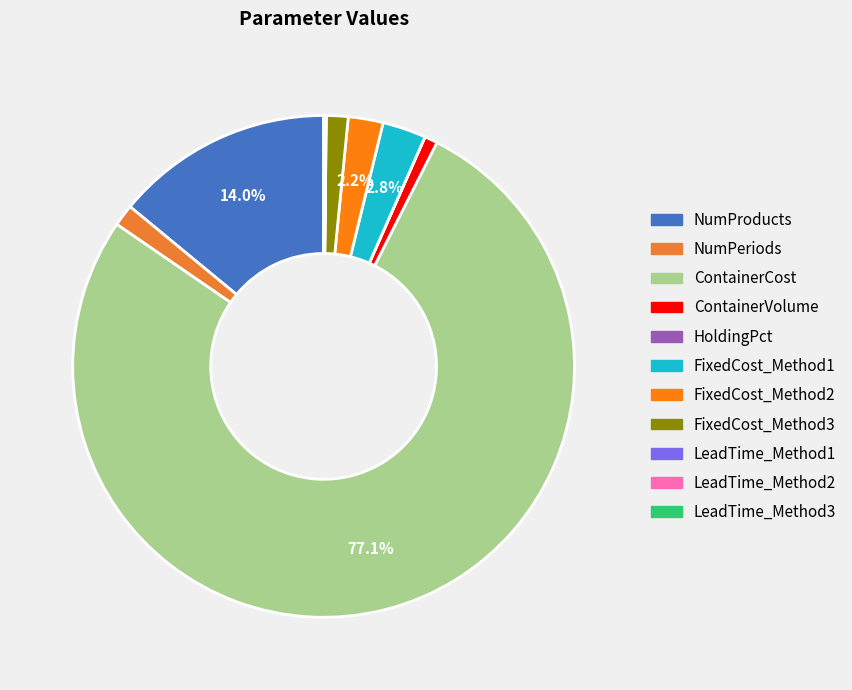

Which category has the smallest portion of the pie?

HoldingPct